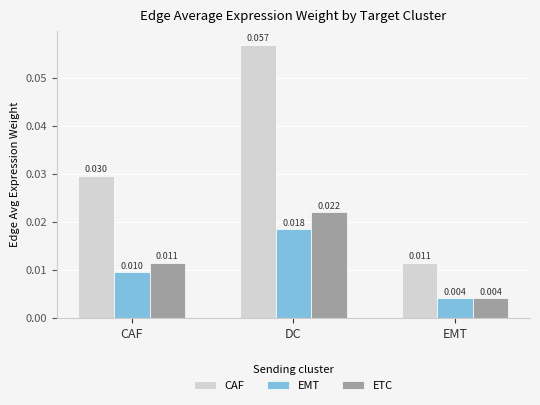

At which category is the sum across all series the highest?

DC